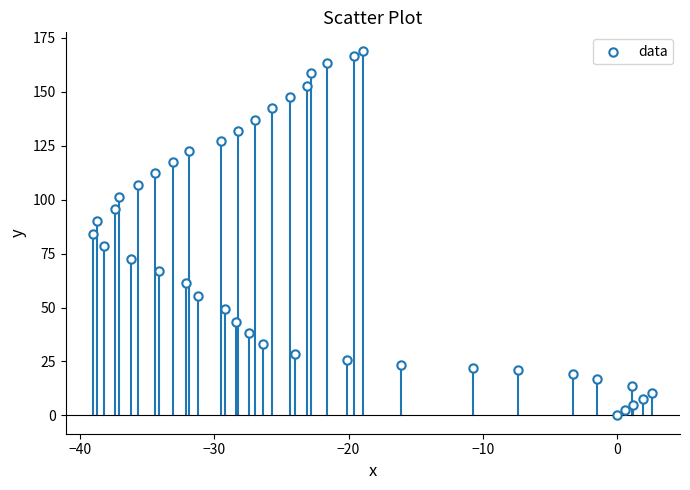

What is the range of Y values (max minus min)?

169.0